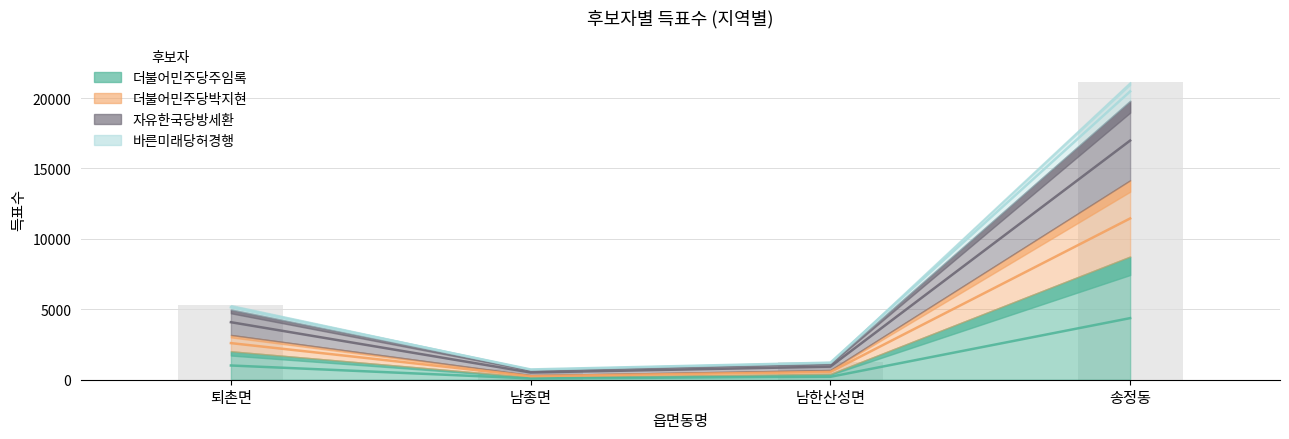

What position from the left is 남종면?

2